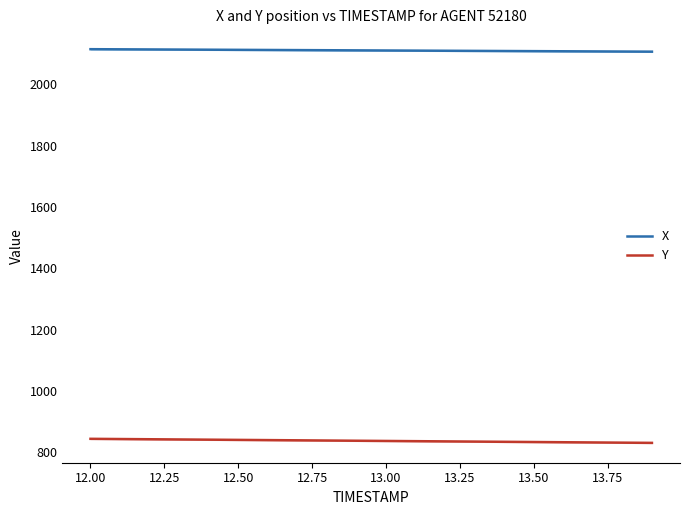

Which series has the largest range (max minus min)?

Y